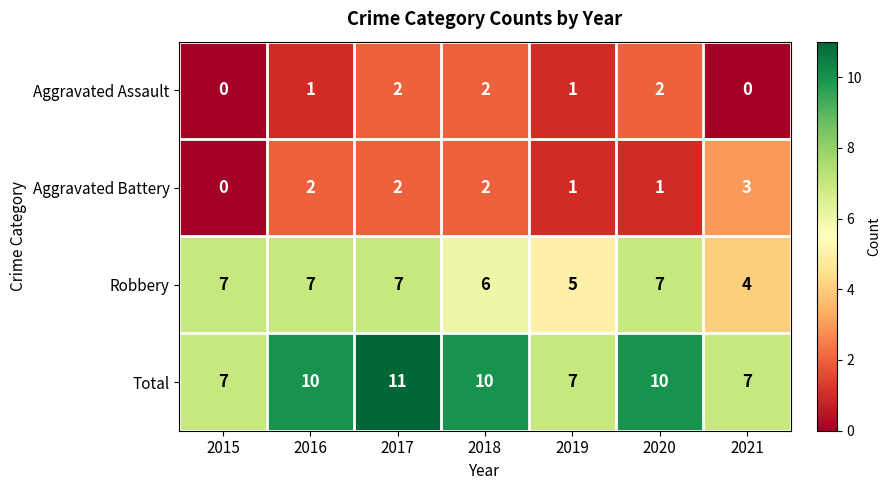

What is the maximum value shown in the chart?

11